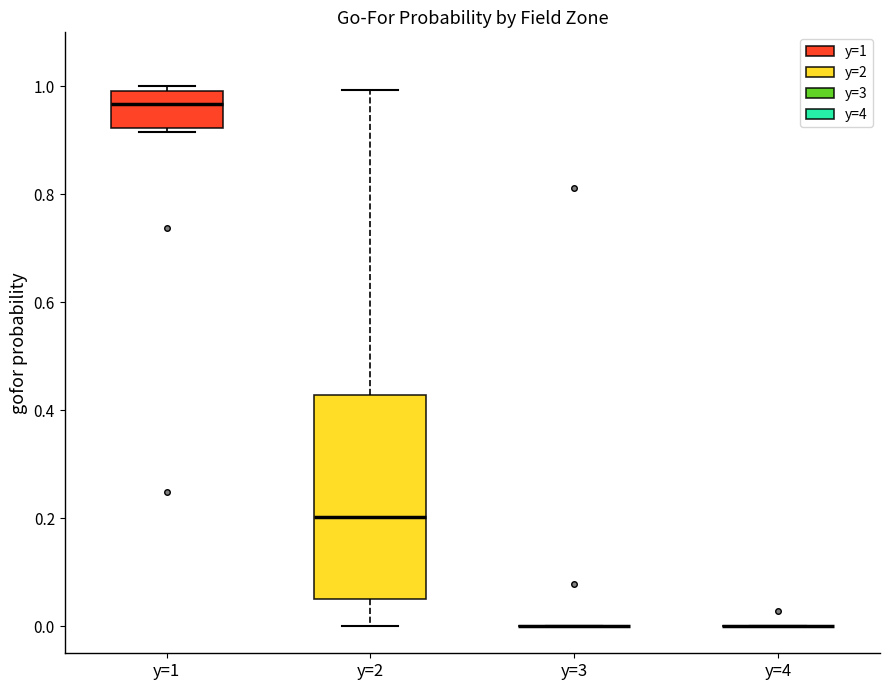

Comparing the boxes themselves (not the whiskers), which one is the tallest?

y=2